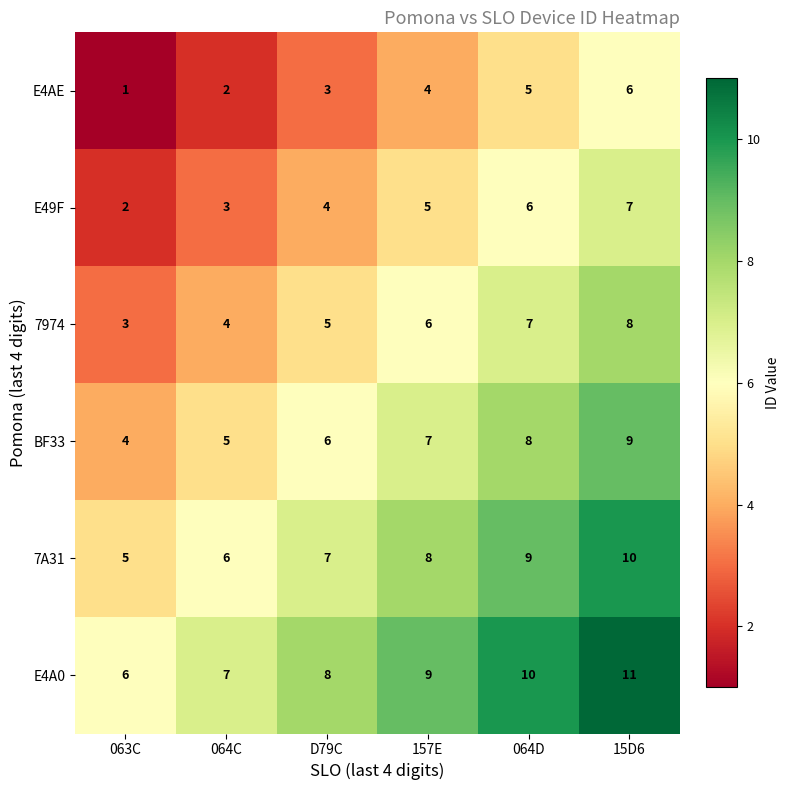

How many distinct data groups are displayed?

6